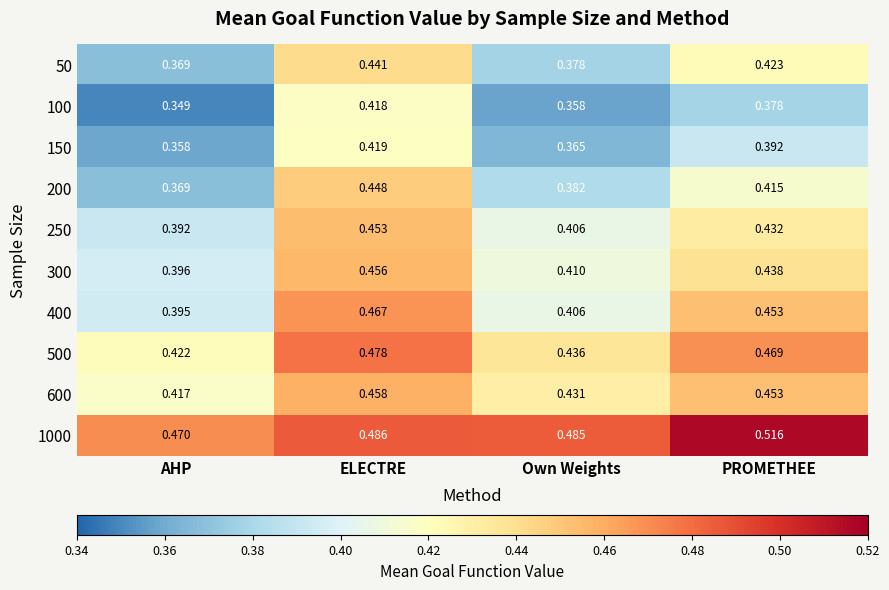

At which label is 100 closest to 0?

AHP